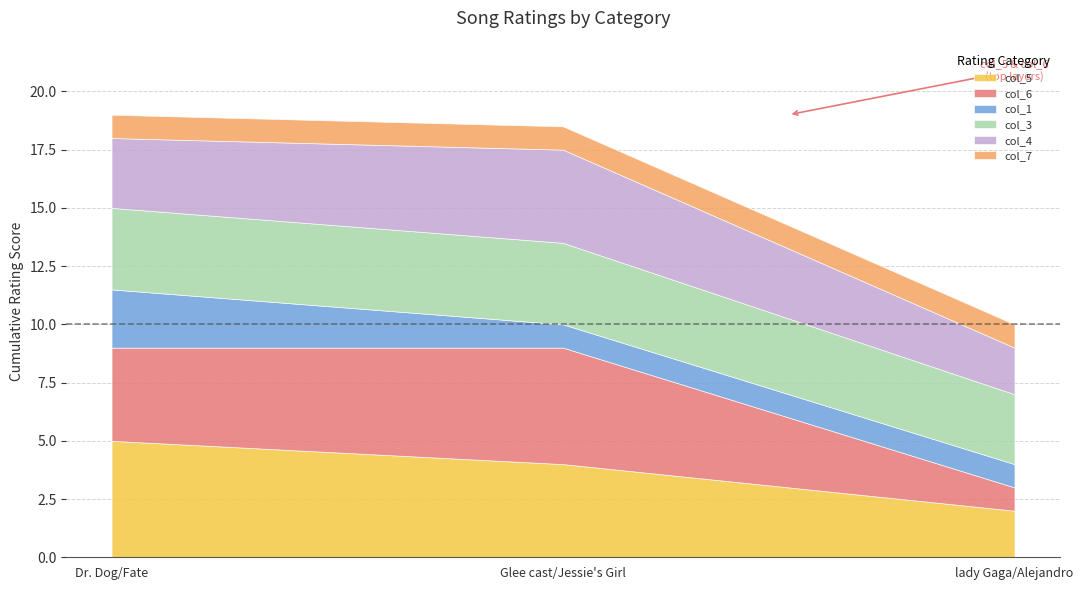

What is the value of the col_1 point at the 1st from the left?

2.5